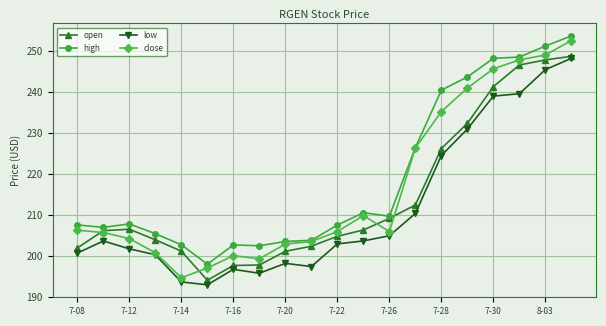

List the series in order of their overall mean, lowest first.

low, open, close, high